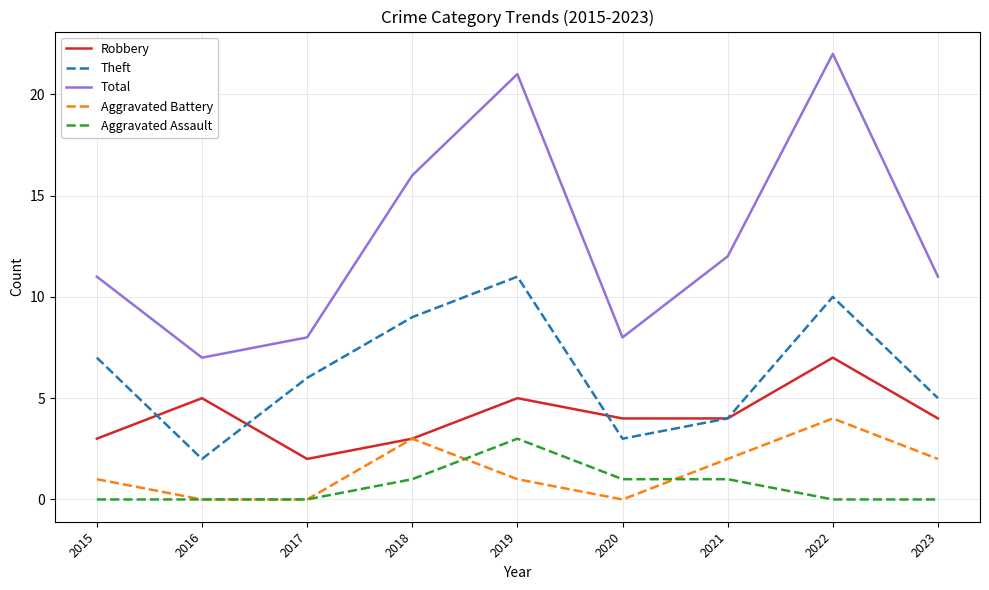

Which series changed the most between 2015 and 2017?

Total